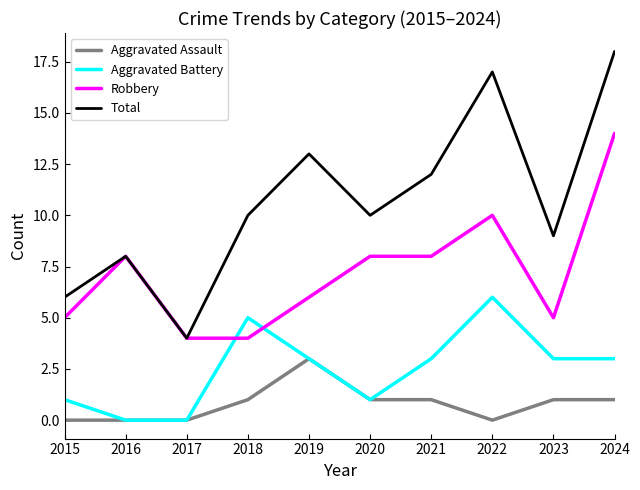

The Robbery series shows 14 at 2024. True or false?

True